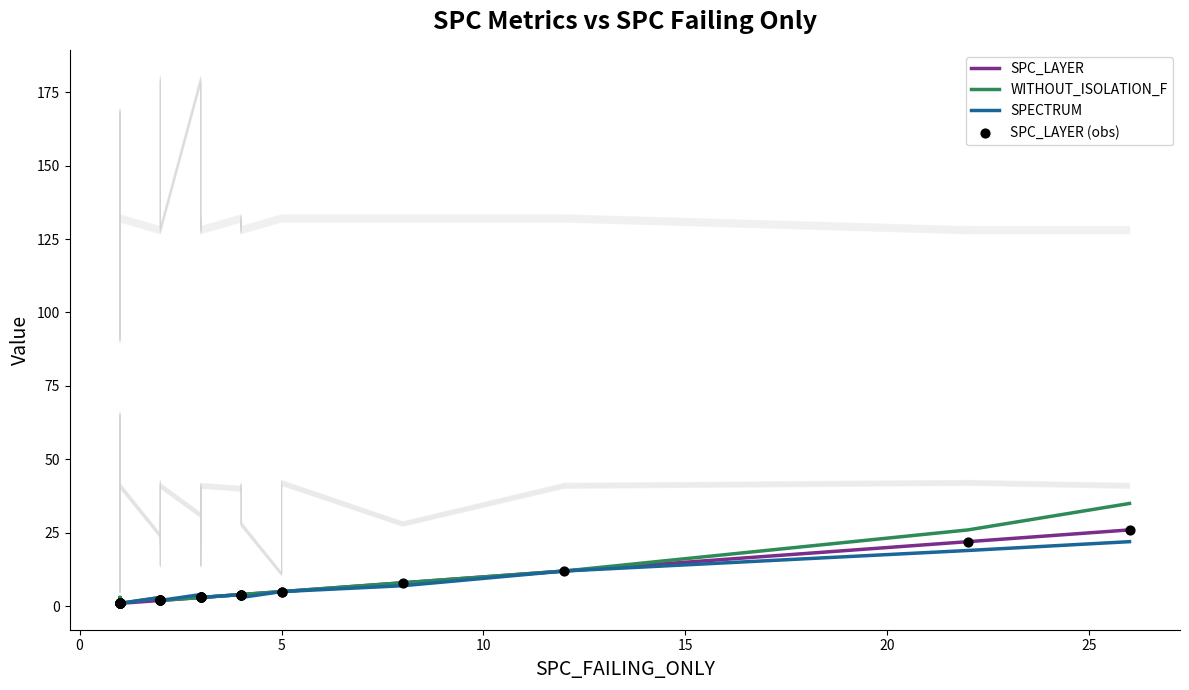

Which series contains the lowest Y value?

SPC_LAYER